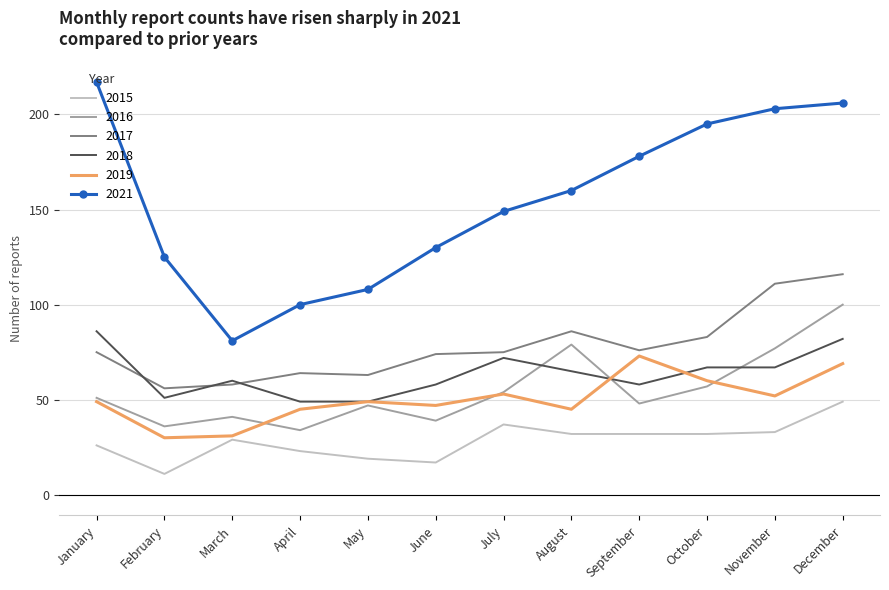

What is the difference between the maximum and second lowest values in the 2017 series?

58